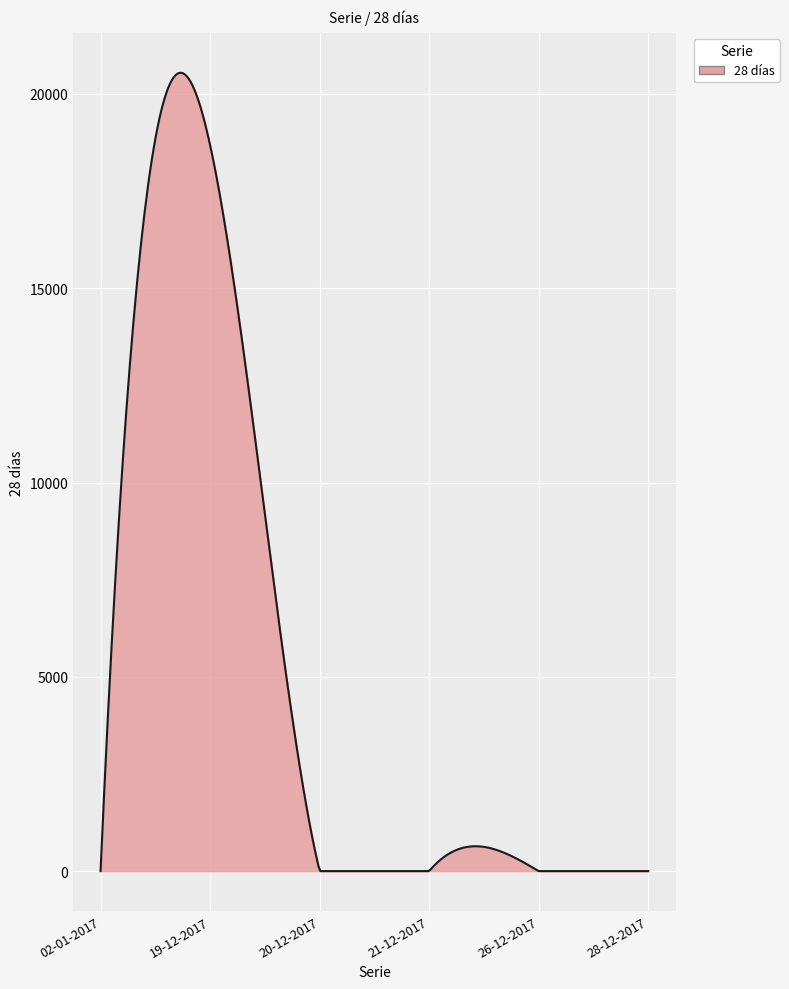

Count the number of data series in this chart.

1